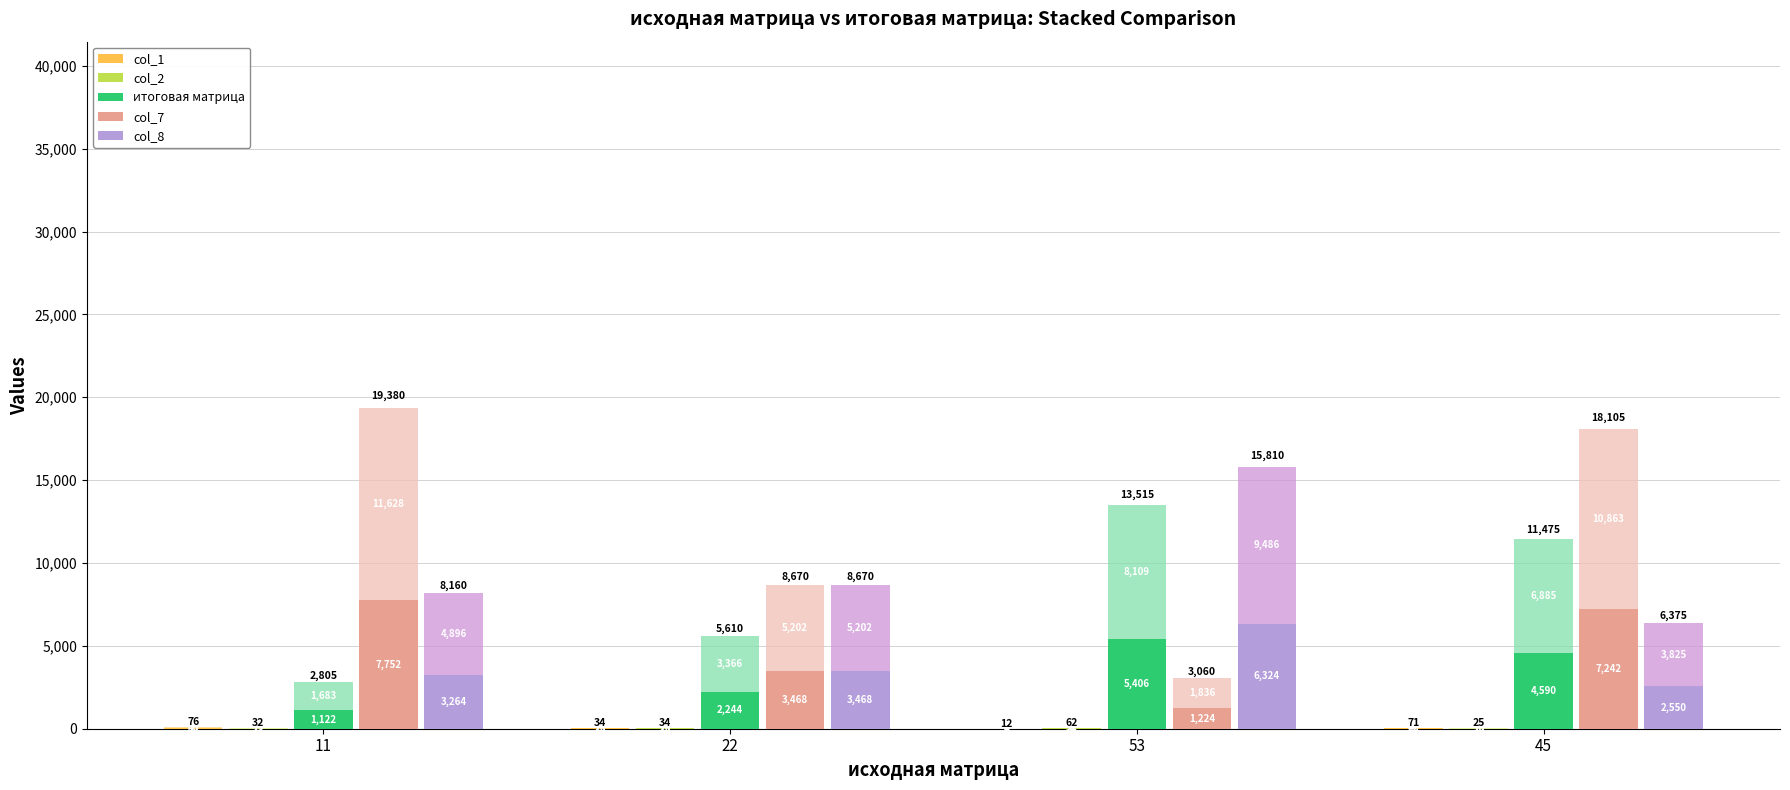

How many bars are there in each group?

5